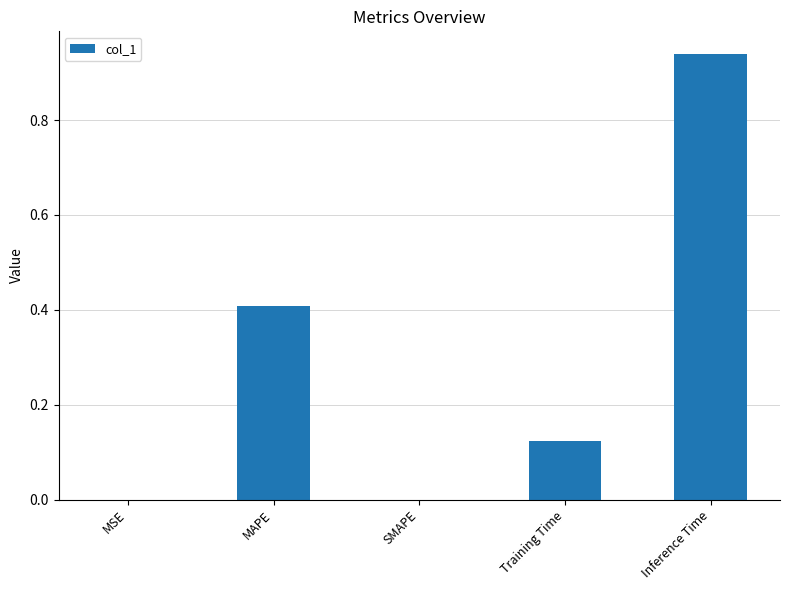

At which category does the chart reach its peak across all series?

Inference Time